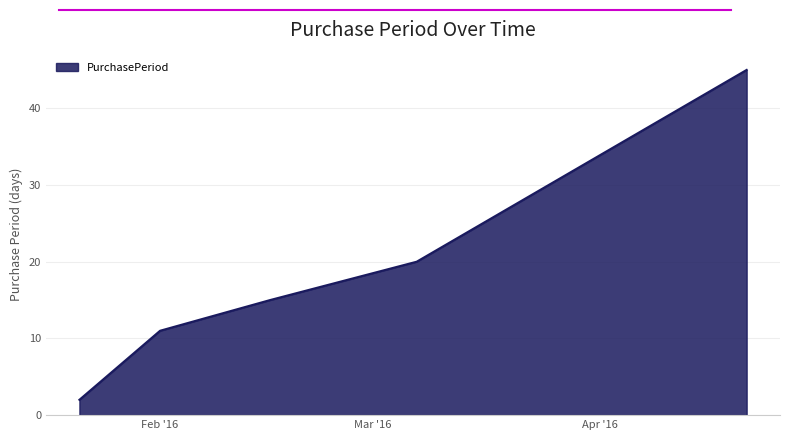

Reading left to right, extract all data points from this chart.

2	11	15	20	45